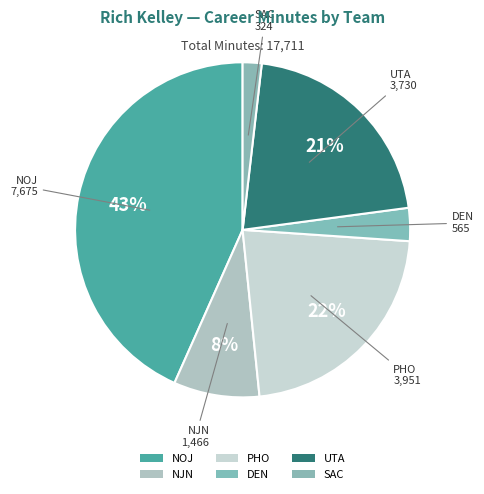

What is the change in value from NJN to DEN?

-901